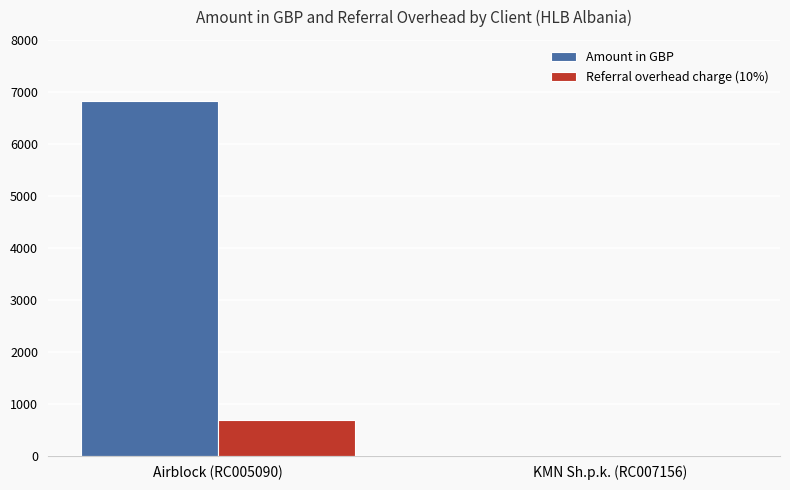

How many values in the Amount in GBP series exceed 6833?

1